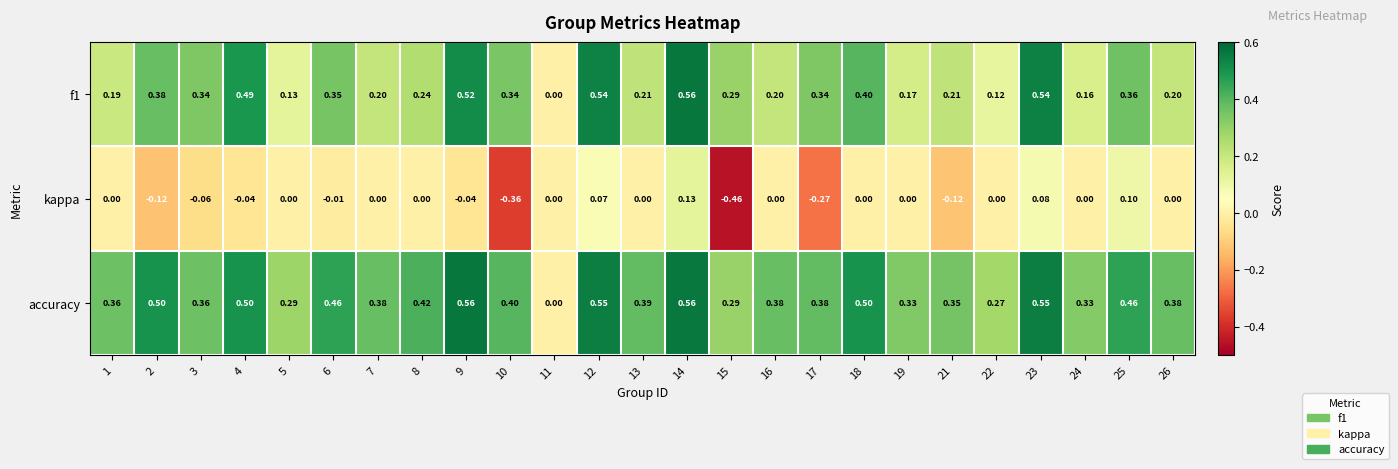

Is the value of accuracy at 9 greater than the value of f1 at 8?

Yes